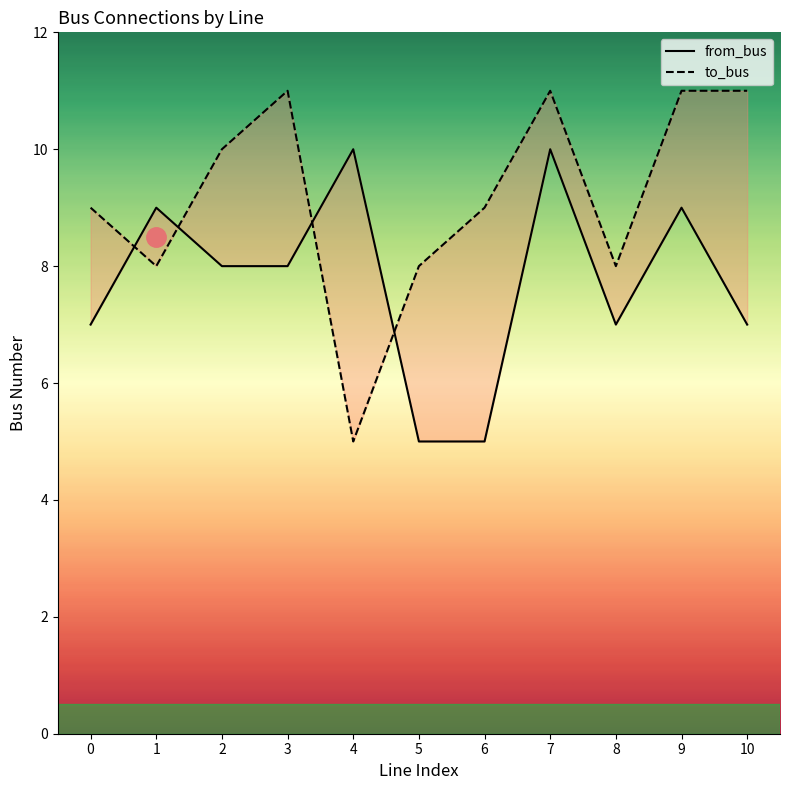

List the series in order of their overall mean, highest first.

to_bus, from_bus